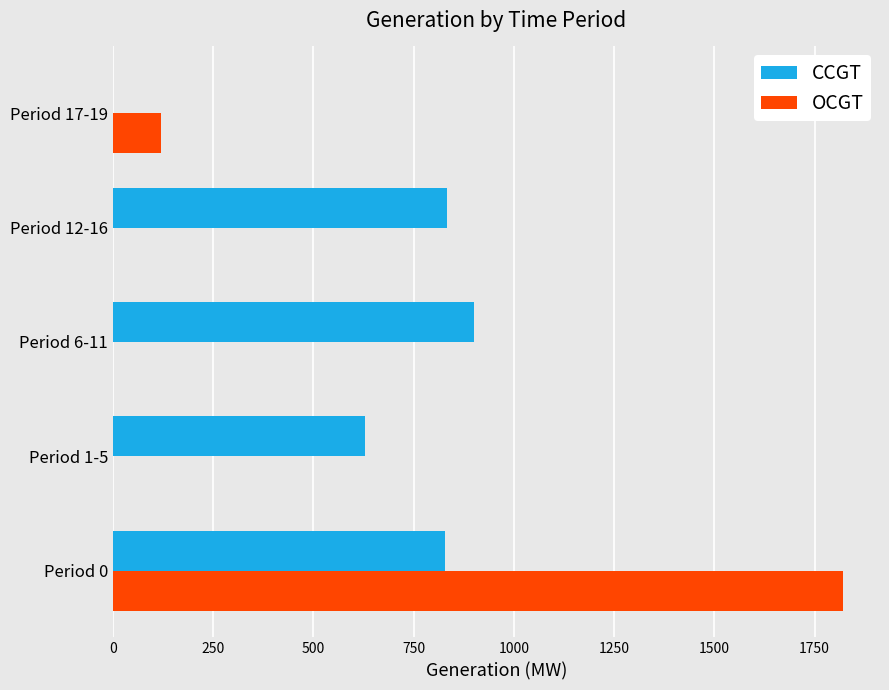

The value of OCGT at Period 17-19 is 119. True or false?

True